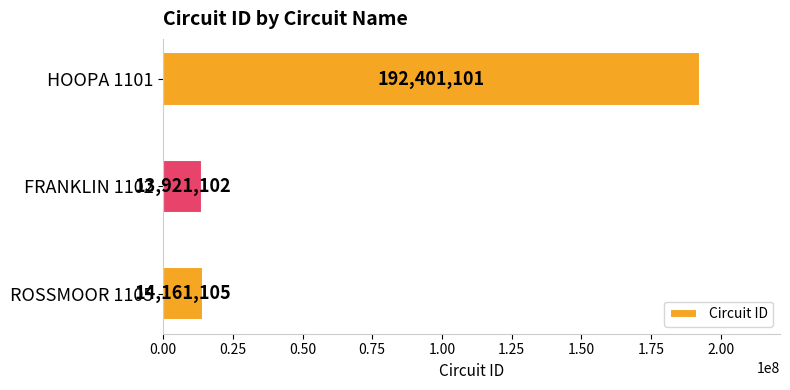

Does the chart contain stacked bars?

No